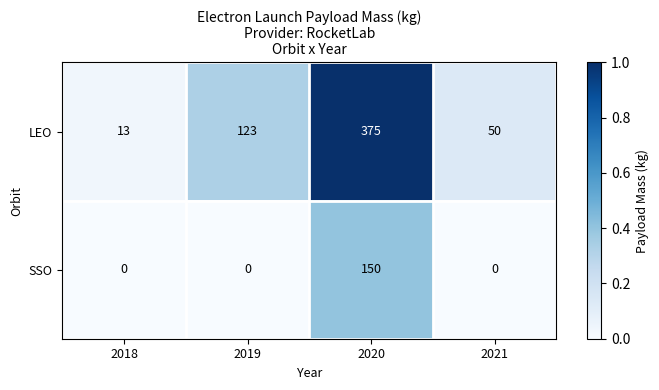

What is the difference between the SSO values at 2020 and 2021?

150